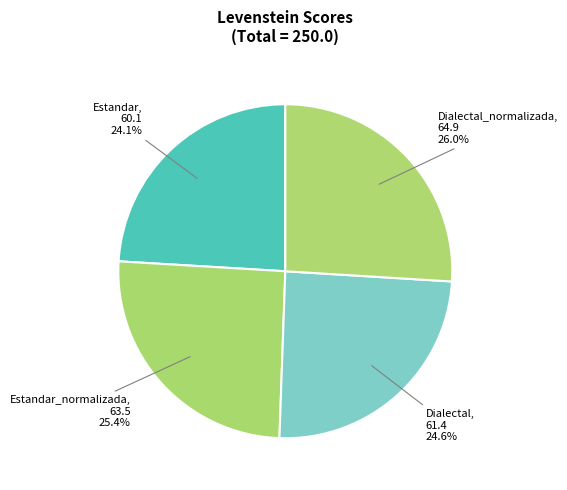

What is the largest slice in the pie chart?

Dialectal_normalizada